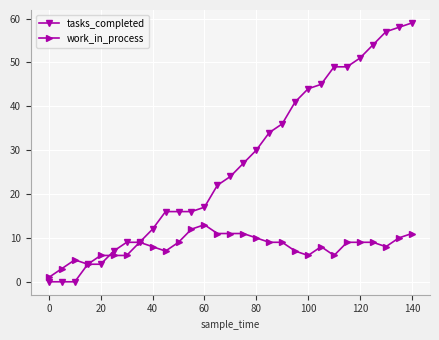

Rank the series by their average value, from highest to lowest.

tasks_completed, work_in_process